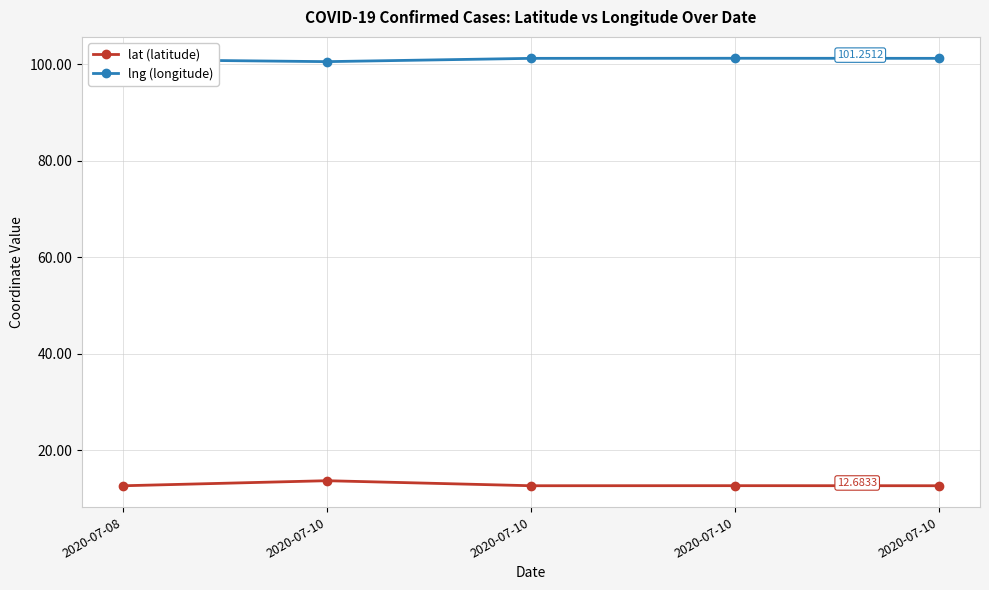

Reading left to right, list all the values displayed in this chart.

lat (latitude): 12.7	13.7	12.7	12.7	12.7
lng (longitude): 101.0	100.6	101.2	101.3	101.3